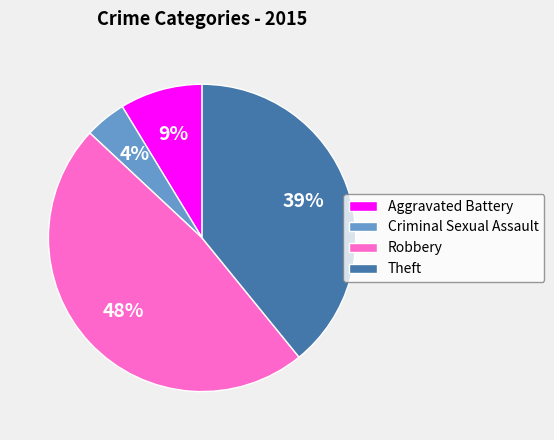

Is there a majority slice in this chart?

No